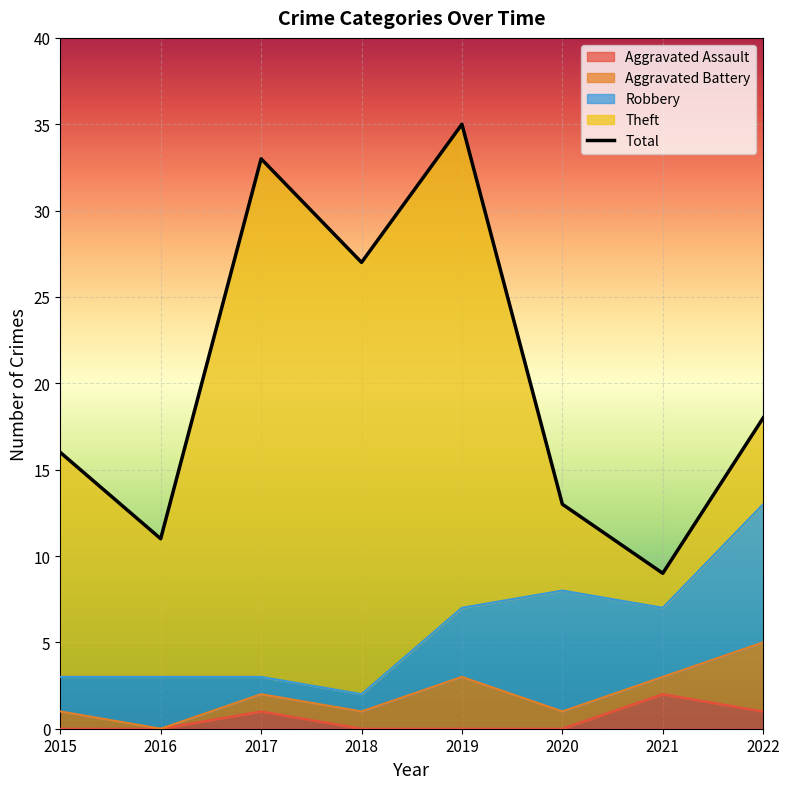

List the labels in order of value, smallest first.

2021, 2016, 2020, 2015, 2022, 2018, 2017, 2019